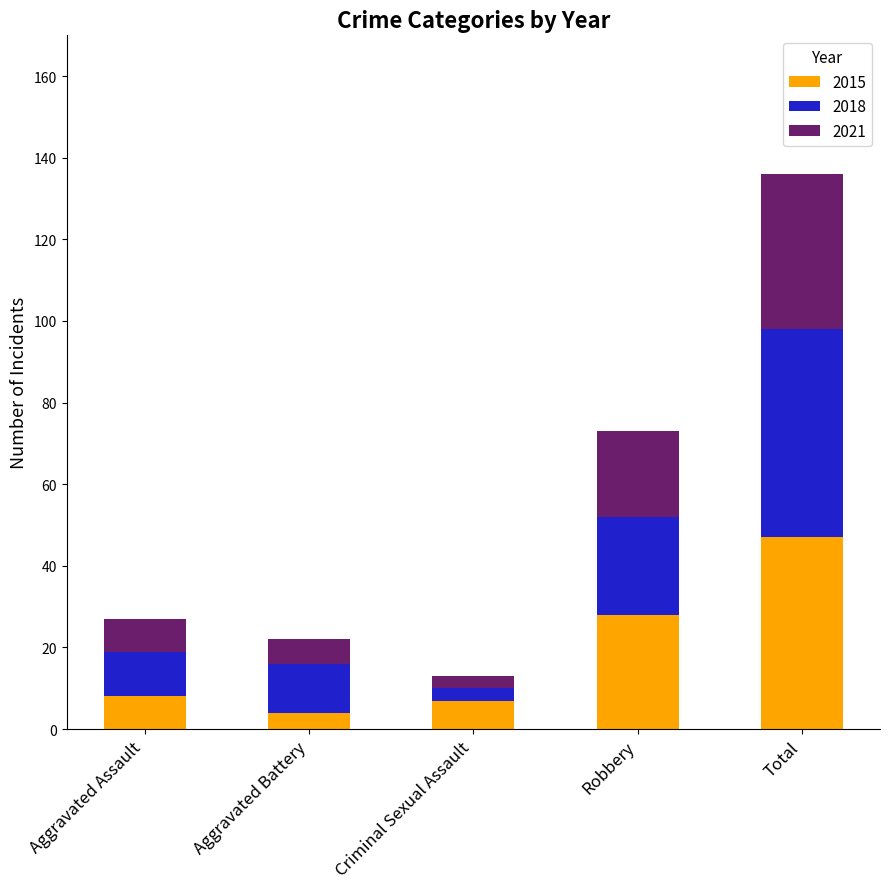

What is the value of the 2015 bar at the 5th from the left?

47